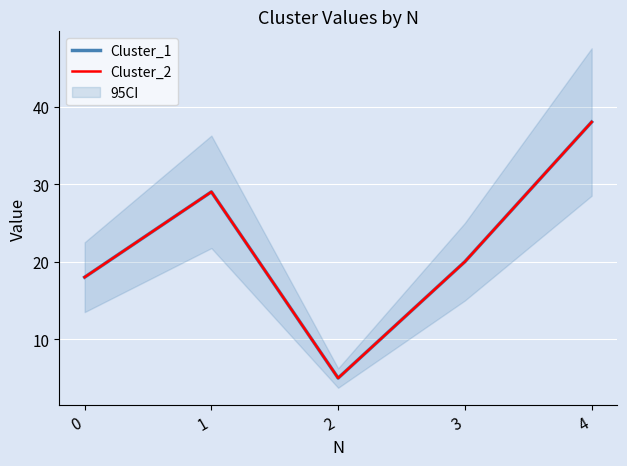

What is the average value of the Cluster_1 series?

22